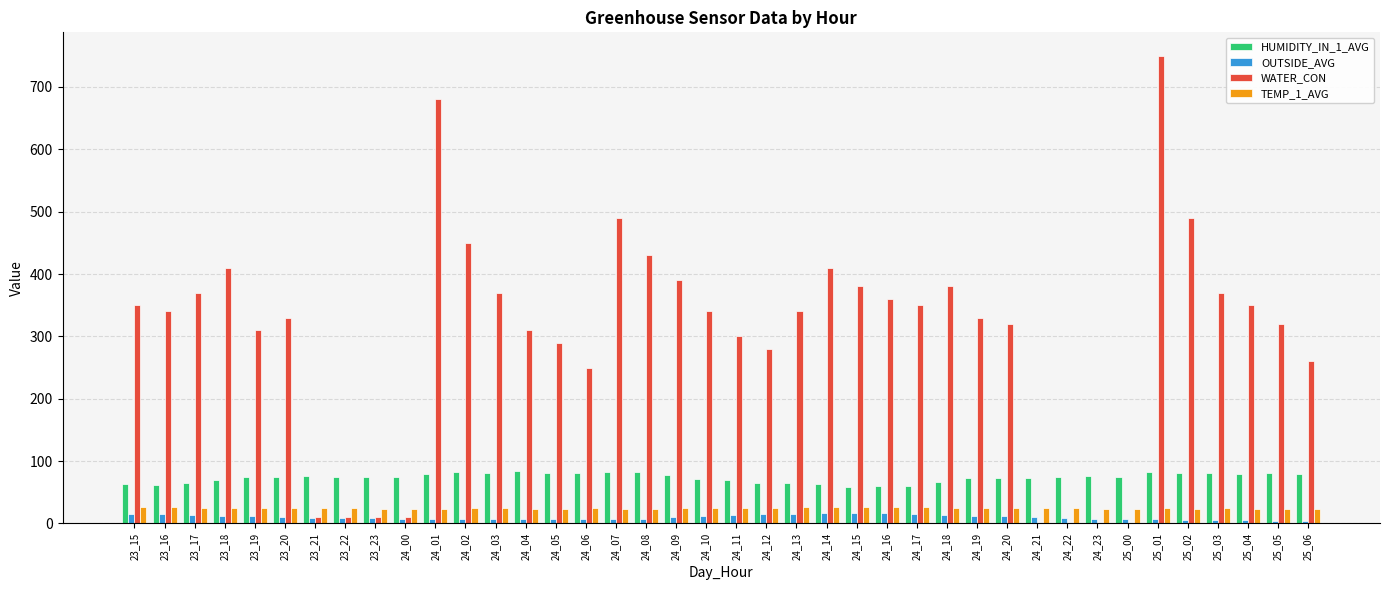

Which category has the highest value across all series?

25_01